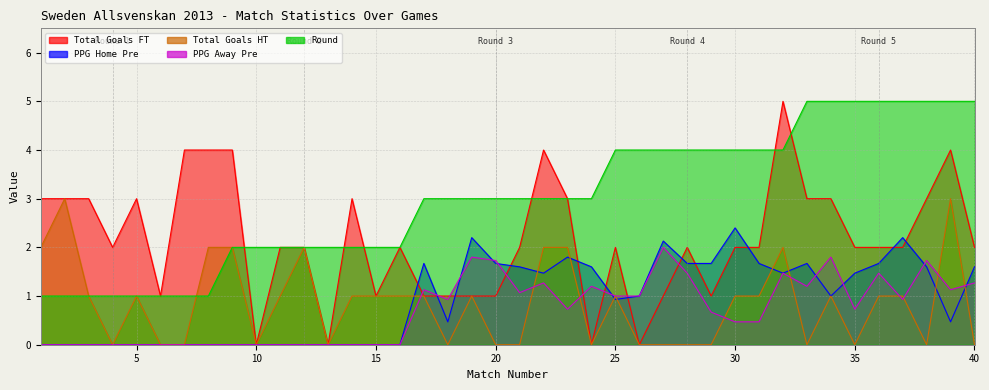

What is the total value across all series at 12?

6.0